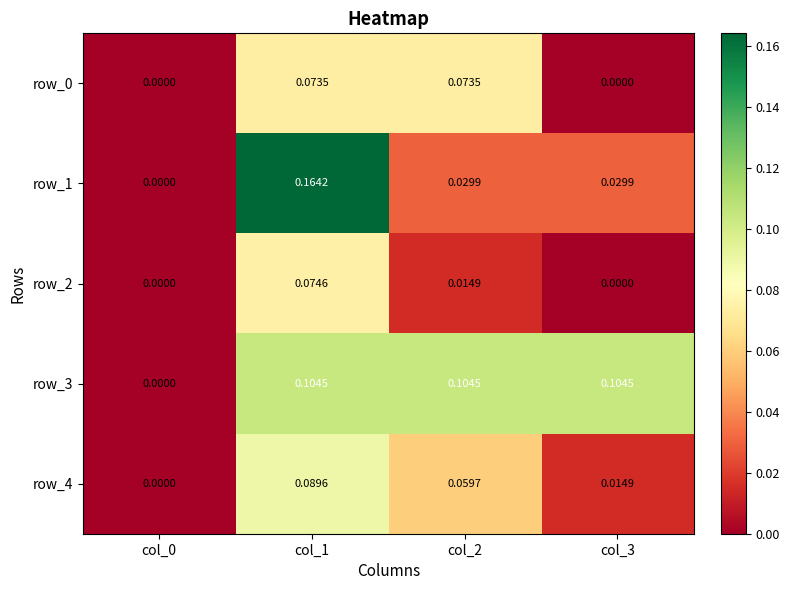

Is the value of row_2 at col_0 greater than the value of row_3 at col_3?

No